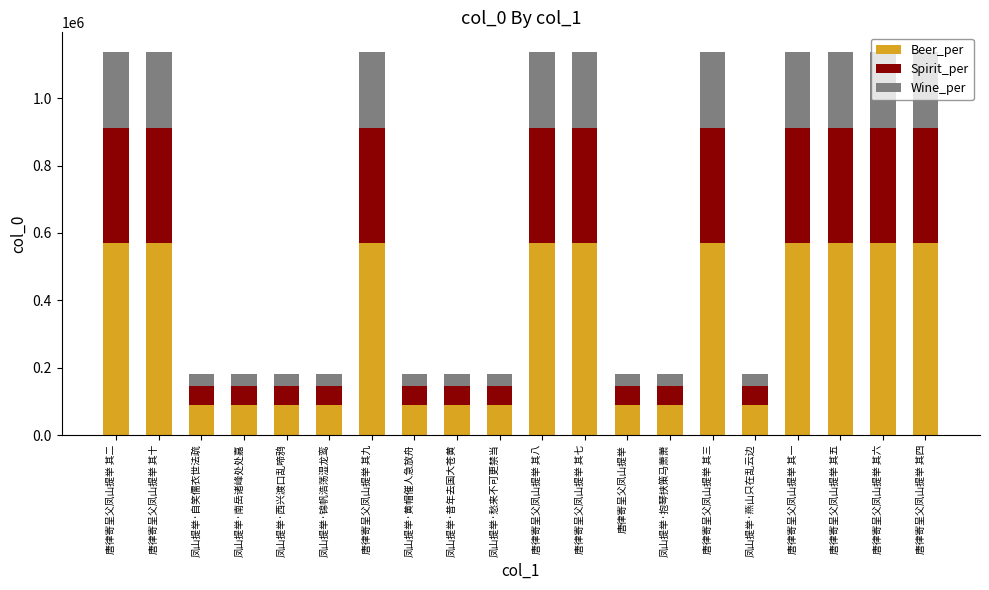

What is the difference between the maximum and minimum values in the Beer_per series?

478581.5